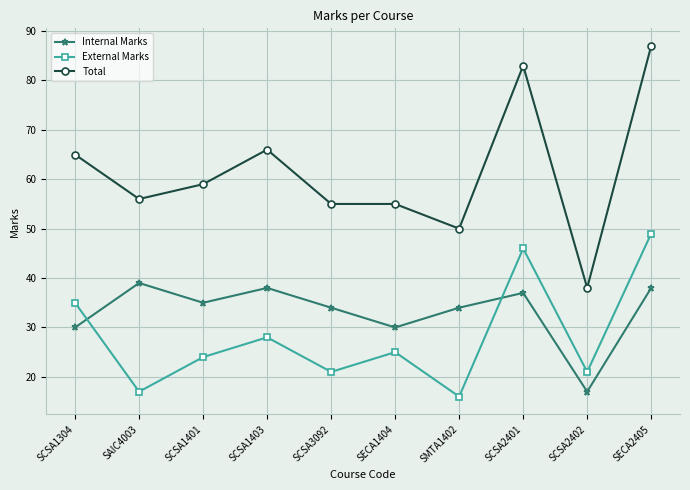

In External Marks, how many points are higher than both neighbors (excluding endpoints)?

3